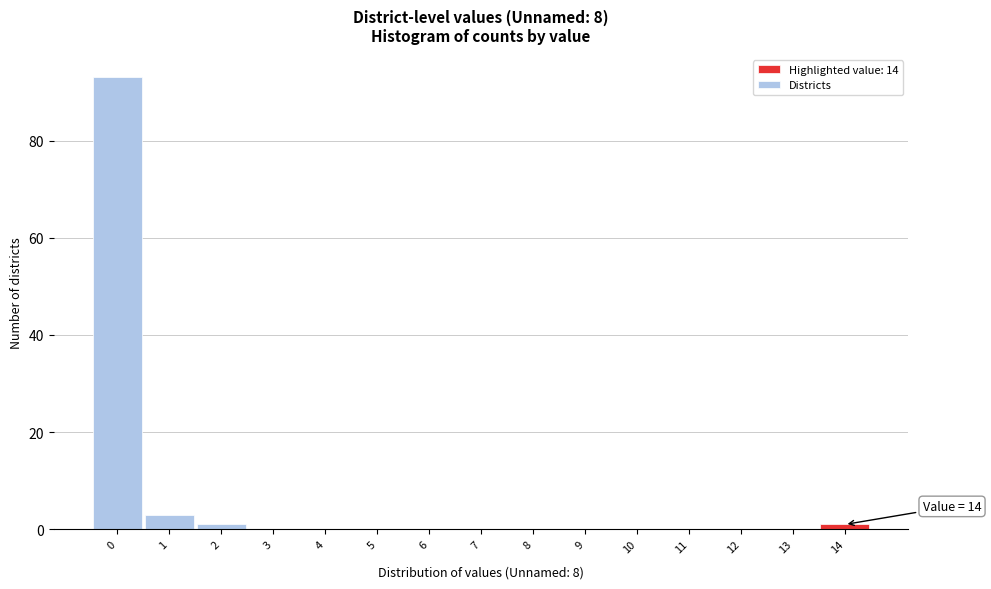

Which range on the x-axis has the tallest bar?

-0.5 to 0.5